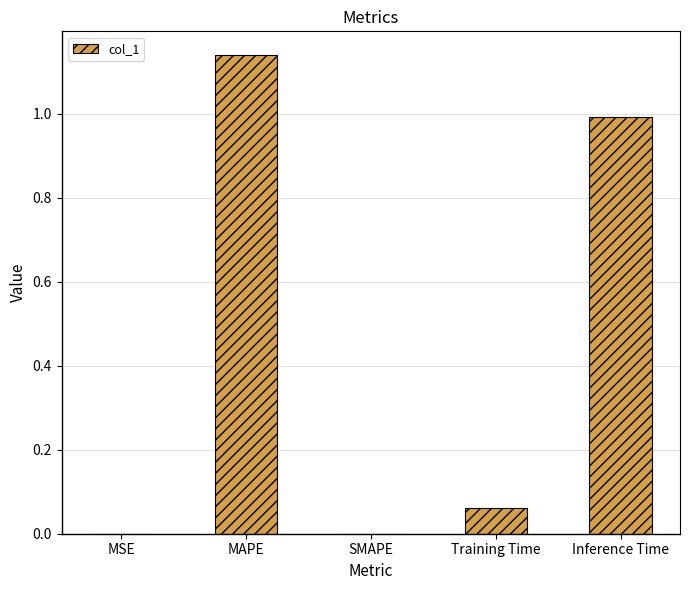

True or false: the data shows 0.0 at Training Time.

False